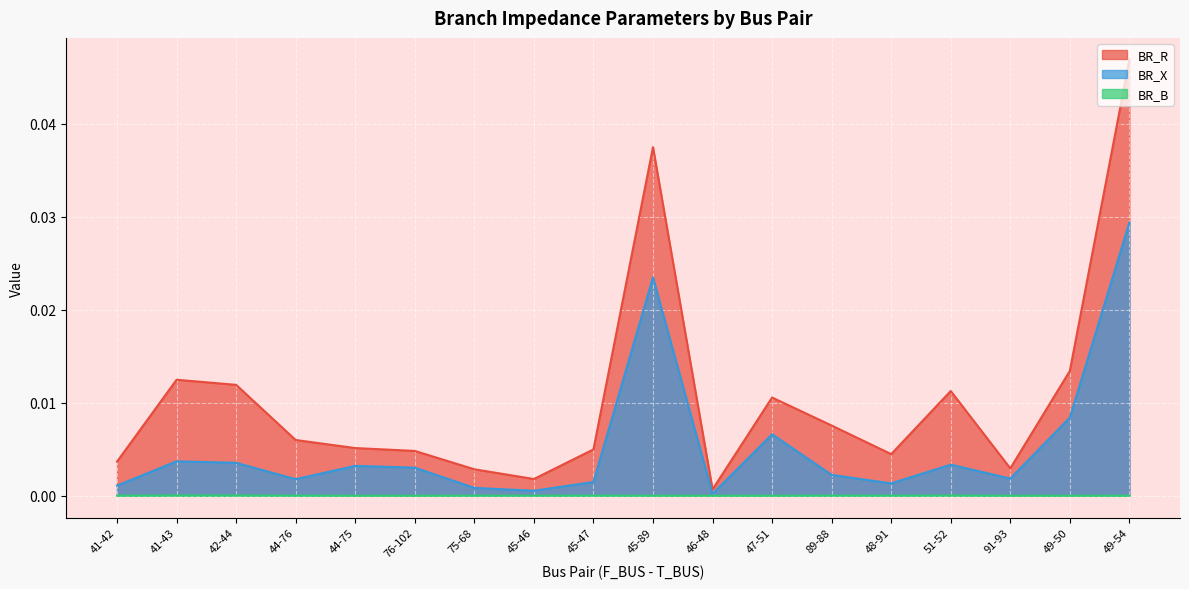

Which category has the lowest value in the BR_R series?

46-48